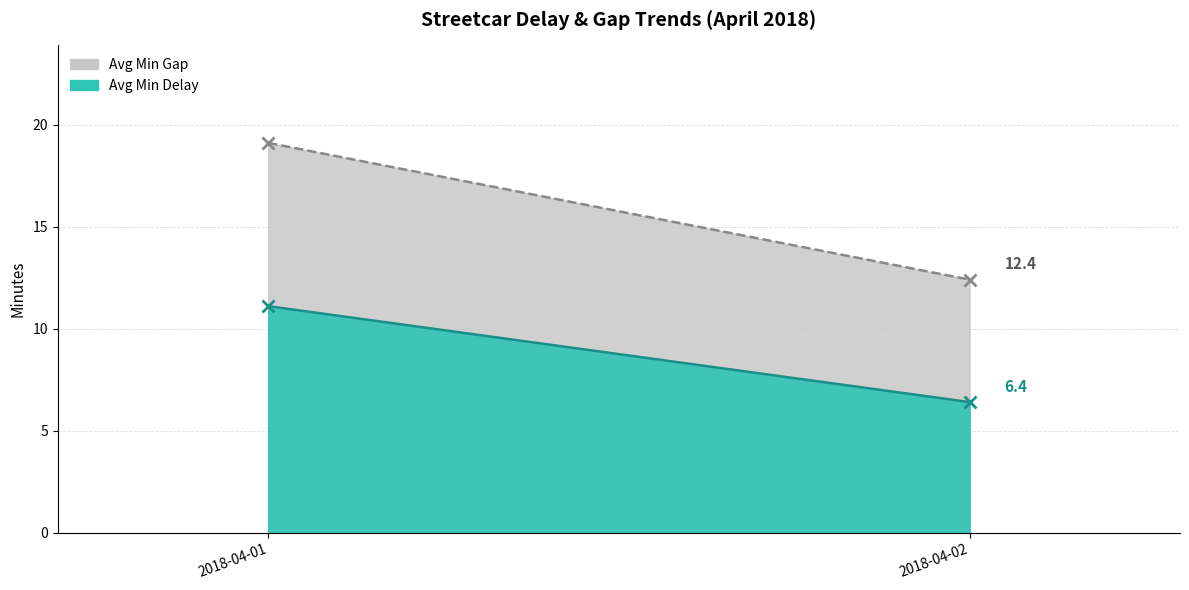

What is the difference between the Avg Min Delay values at 2018-04-02 and 2018-04-01?

4.2